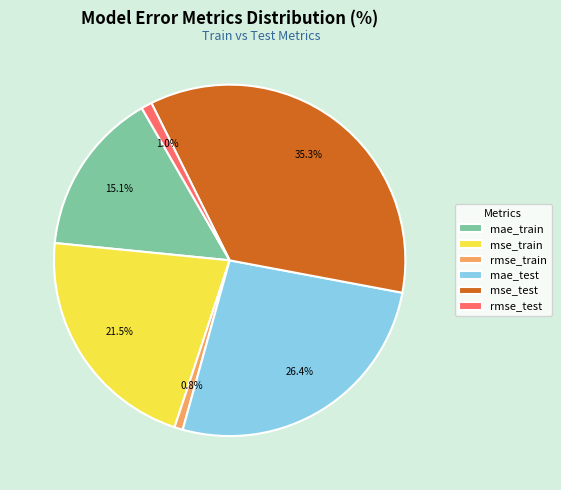

Which slice is the largest?

mse_test